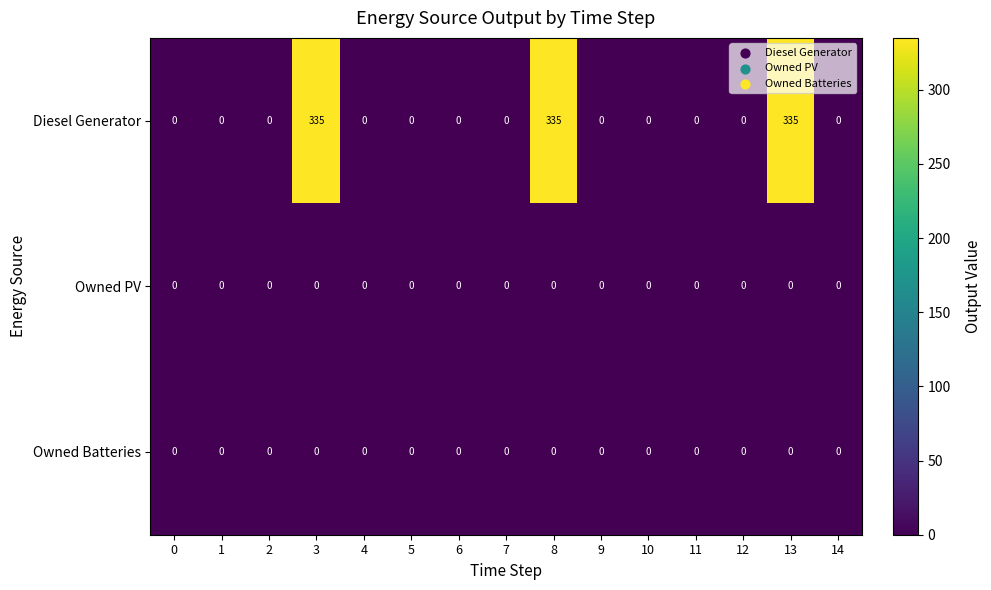

The value of Owned Batteries at 13 is 0. True or false?

True